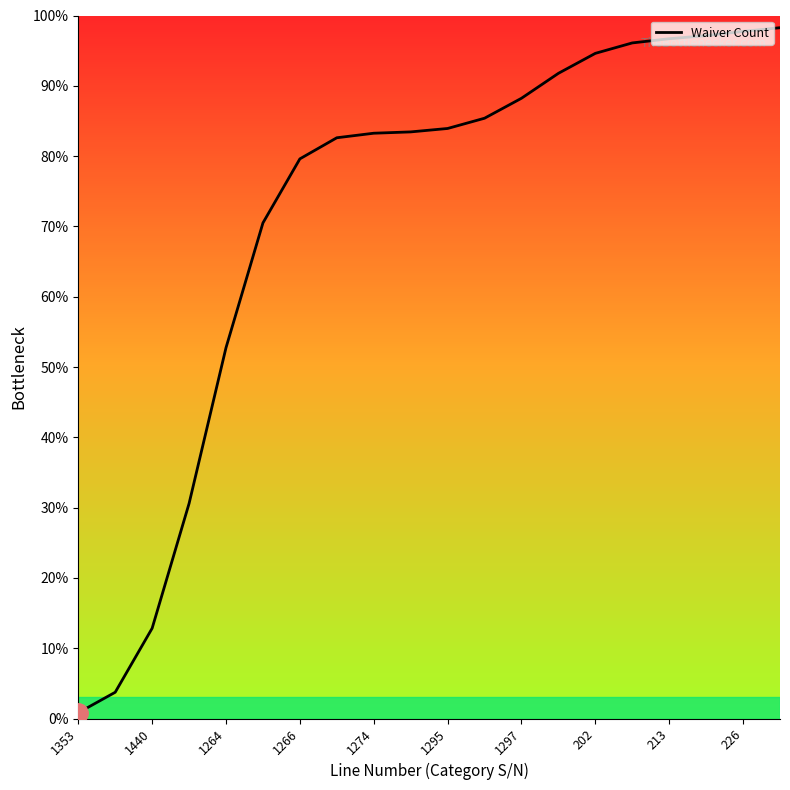

What is the maximum value shown in the chart?

98.3